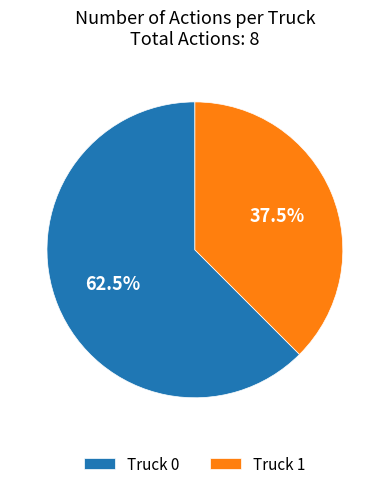

Is there any slice that represents more than half of the pie?

Yes